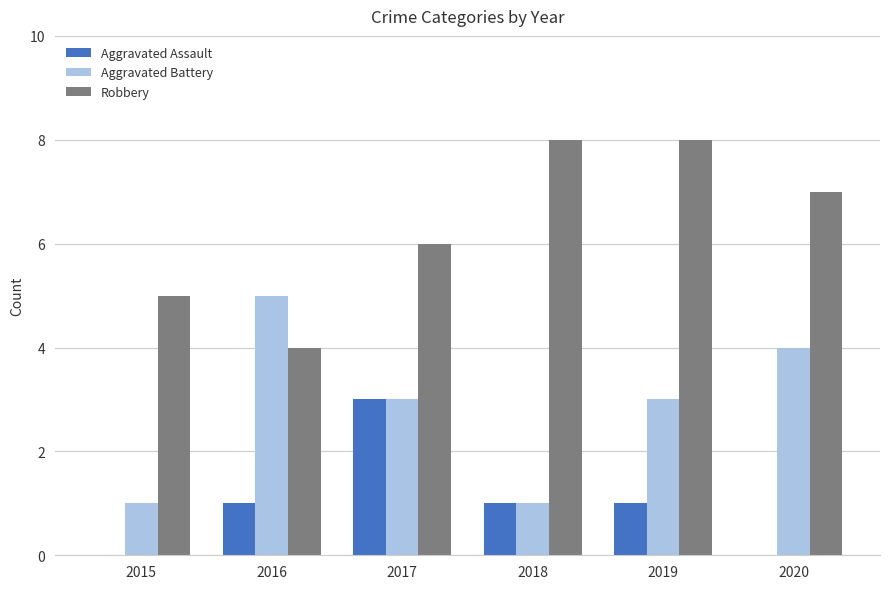

At which label is Robbery closest to 6?

2017